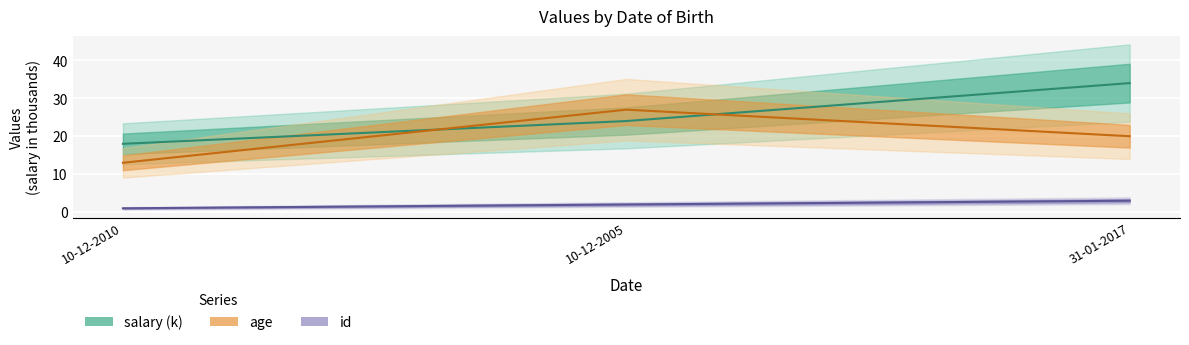

Does the chart display data point markers on the line(s)?

No